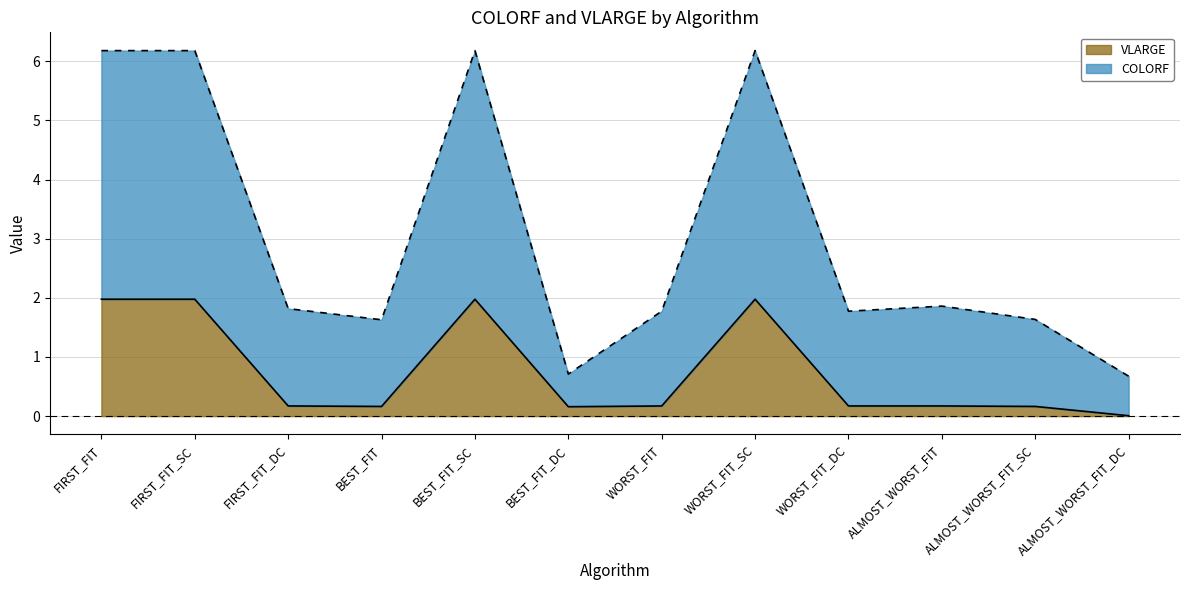

How many data points in COLORF are less than 1?

2